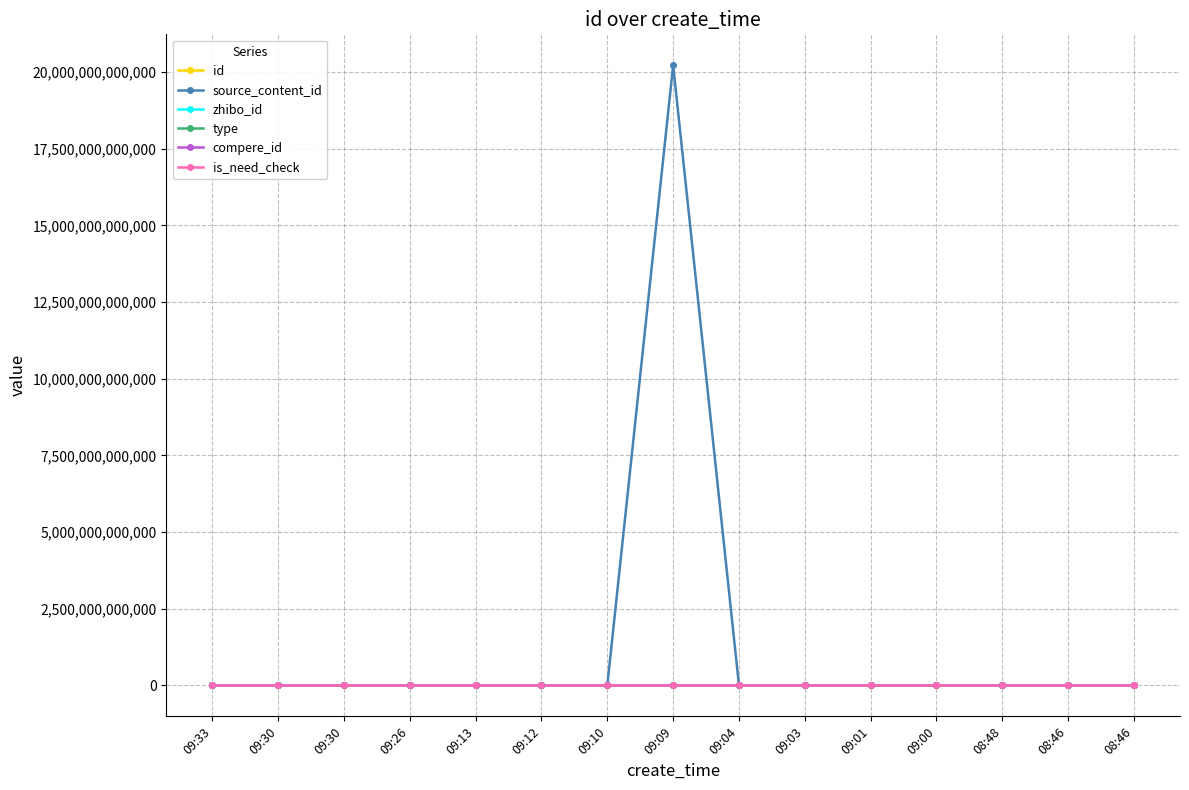

What is the label of the 13th point from the left?

08:48